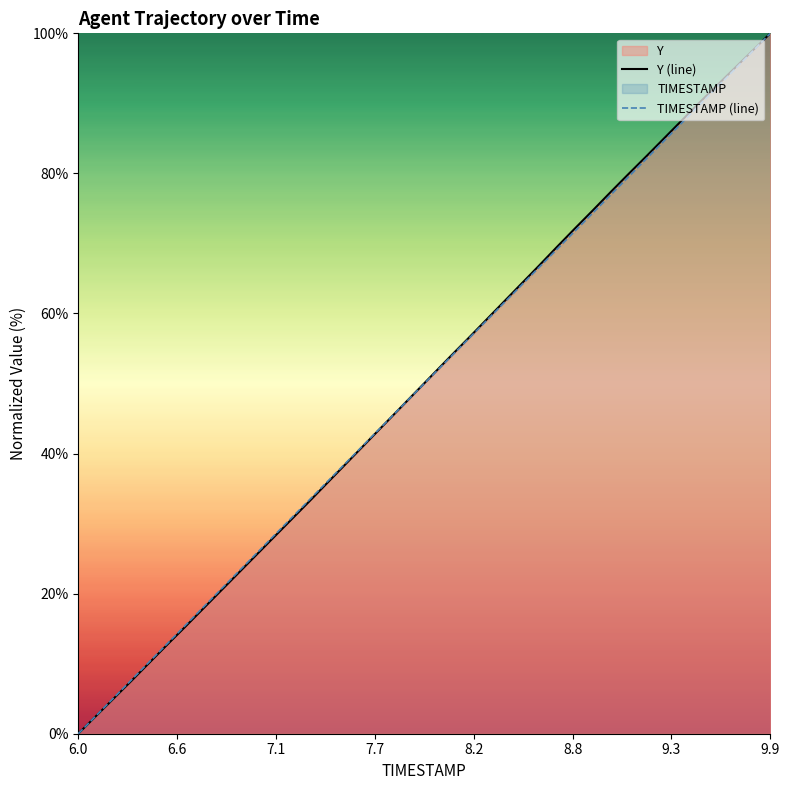

Which series has the largest total across all categories?

Y (line)